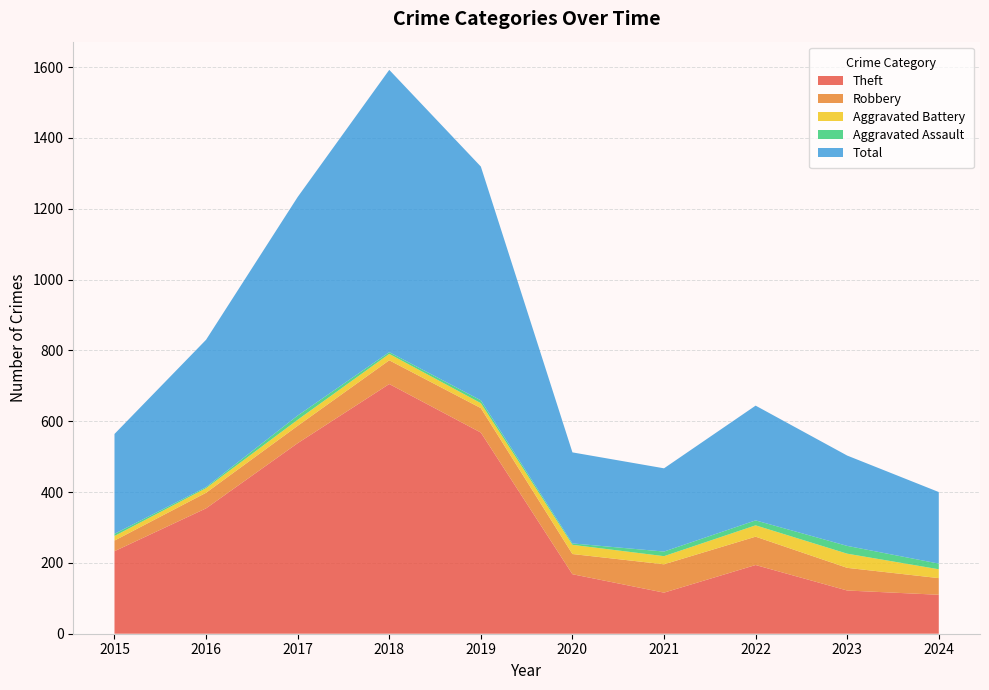

Reading left to right, extract all data points from this chart.

Theft: 2015=233	2016=354	2017=538	2018=705	2019=568	2020=168	2021=116	2022=194	2023=122	2024=110
Robbery: 2015=30	2016=44	2017=49	2018=67	2019=69	2020=57	2021=80	2022=80	2023=64	2024=47
Aggravated Battery: 2015=13	2016=13	2017=17	2018=18	2019=14	2020=26	2021=23	2022=32	2023=40	2024=25
Aggravated Assault: 2015=6	2016=3	2017=12	2018=5	2019=8	2020=4	2021=13	2022=14	2023=22	2024=16
Total: 2015=282	2016=416	2017=617	2018=797	2019=660	2020=257	2021=235	2022=324	2023=255	2024=202